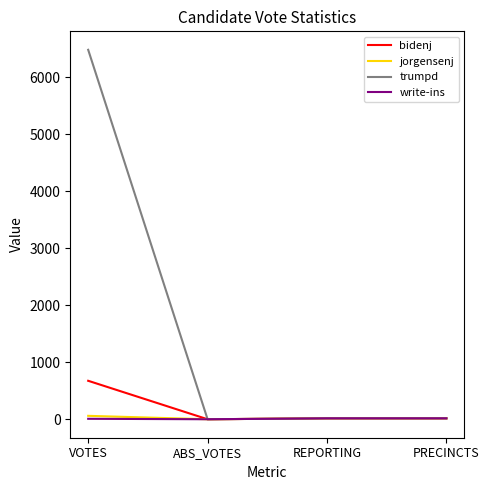

The value of trumpd at VOTES is 6484. True or false?

True